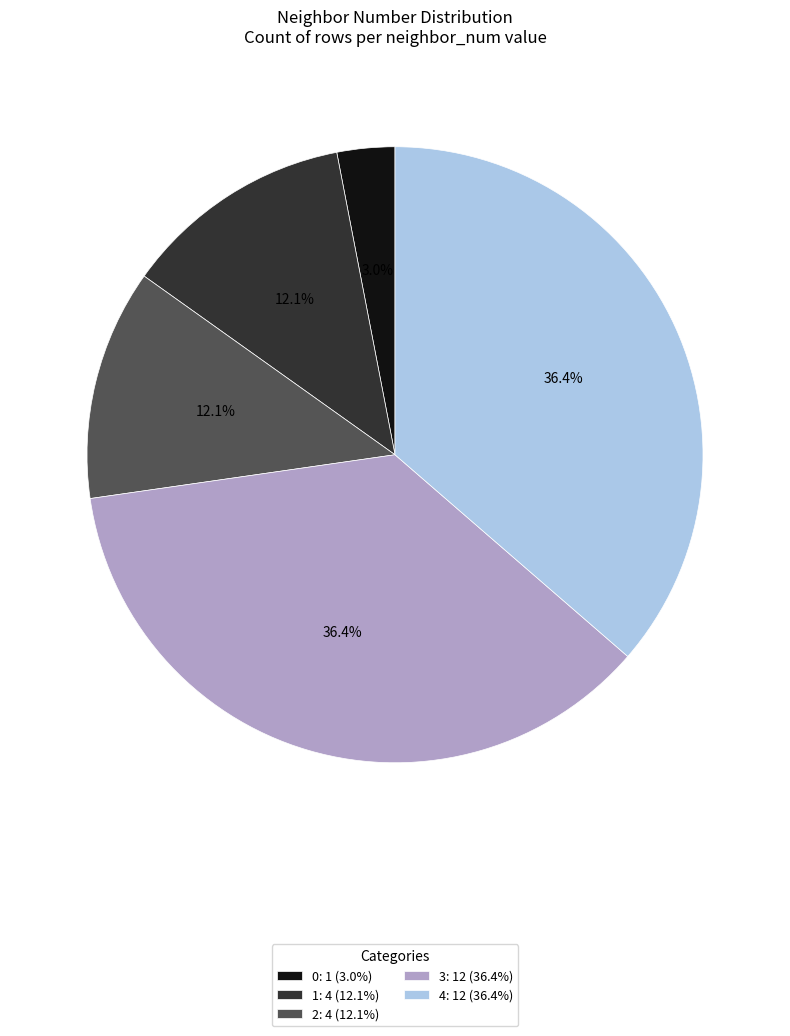

Is it true that 1 is 12% of the pie?

True